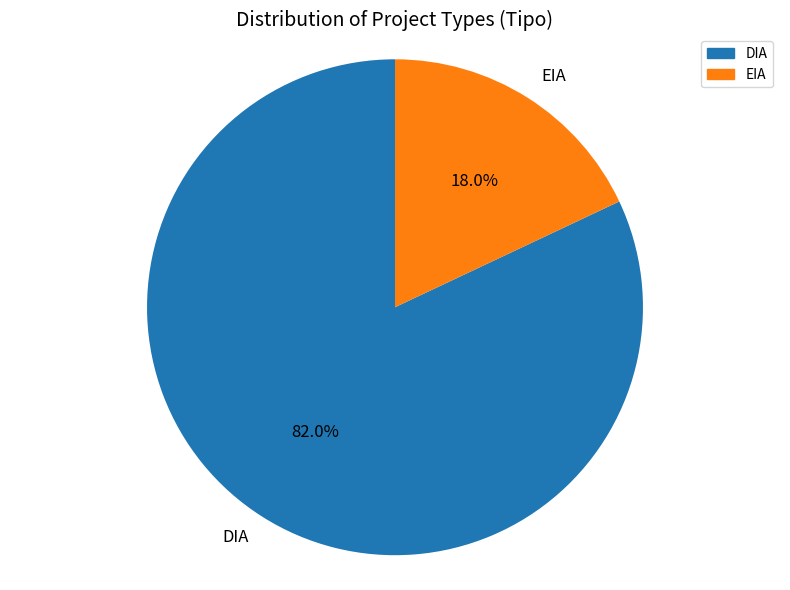

To the nearest percent, what portion does EIA represent?

18%